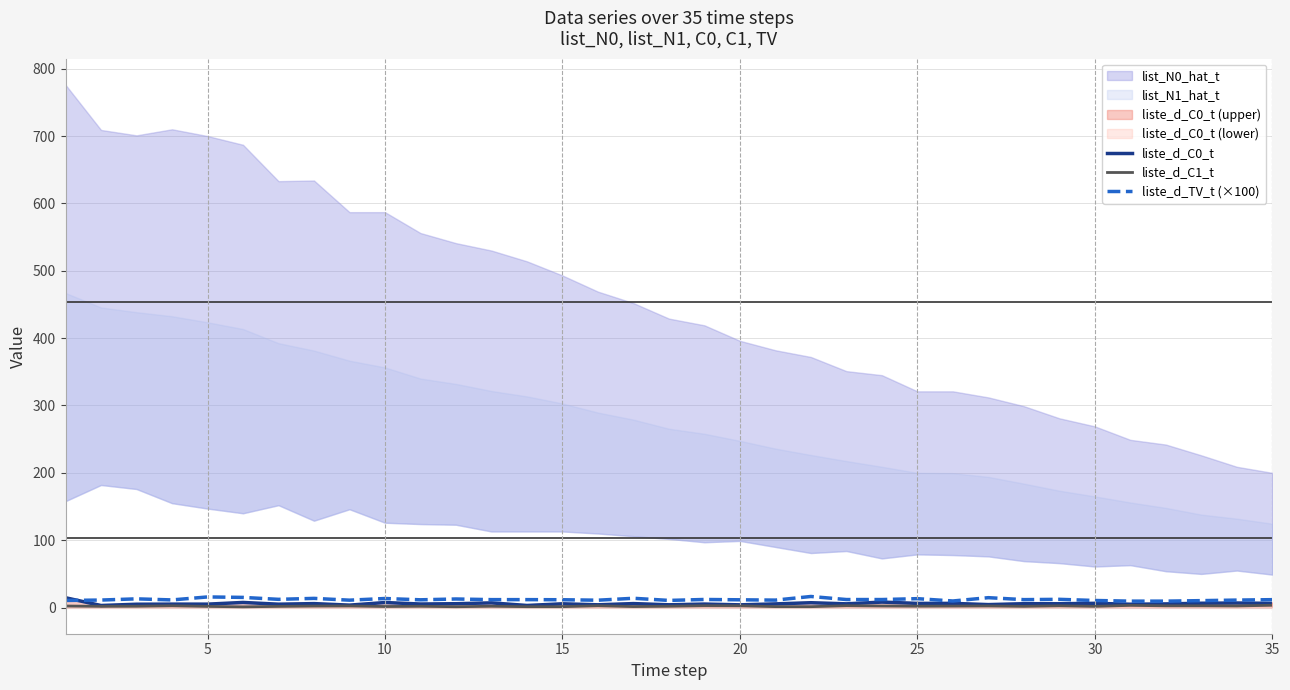

The value of liste_d_C1_t at 11 is 2.2. True or false?

False